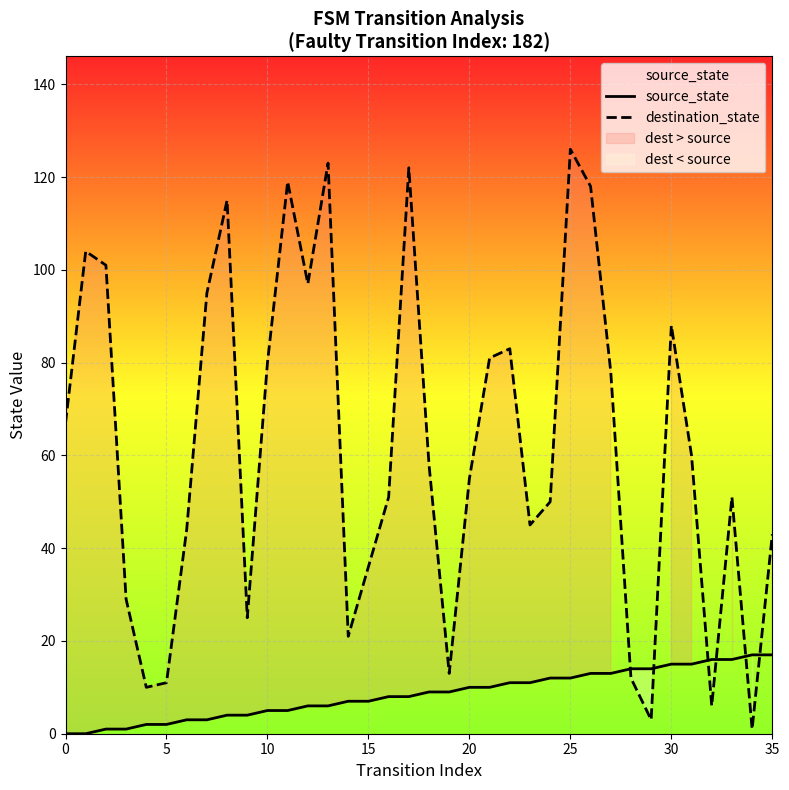

What is the label of the 17th point from the right?

19